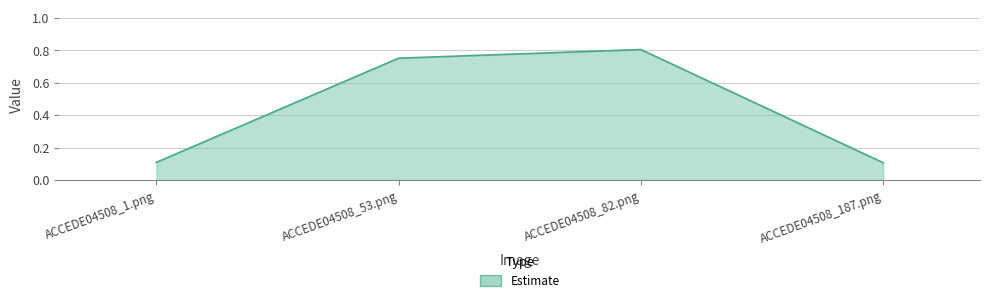

Count the values in the range 0 to 1.

4